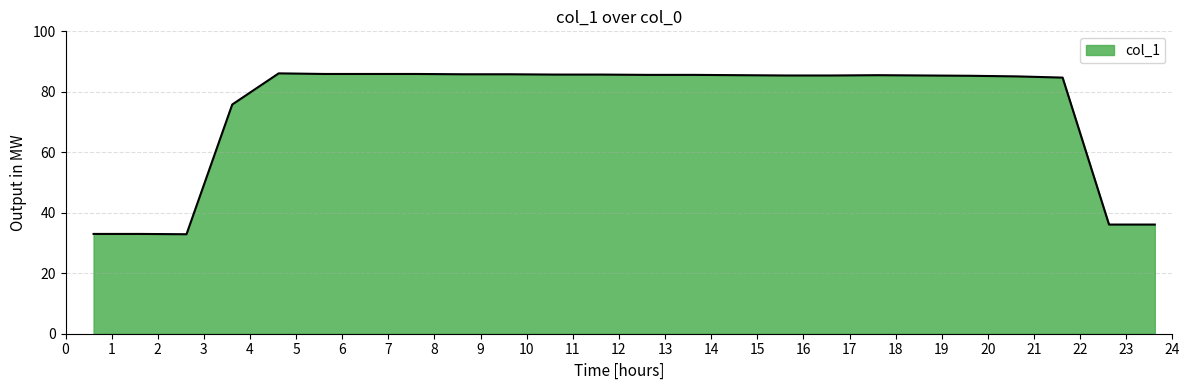

What is the difference between the maximum and minimum values?

53.2